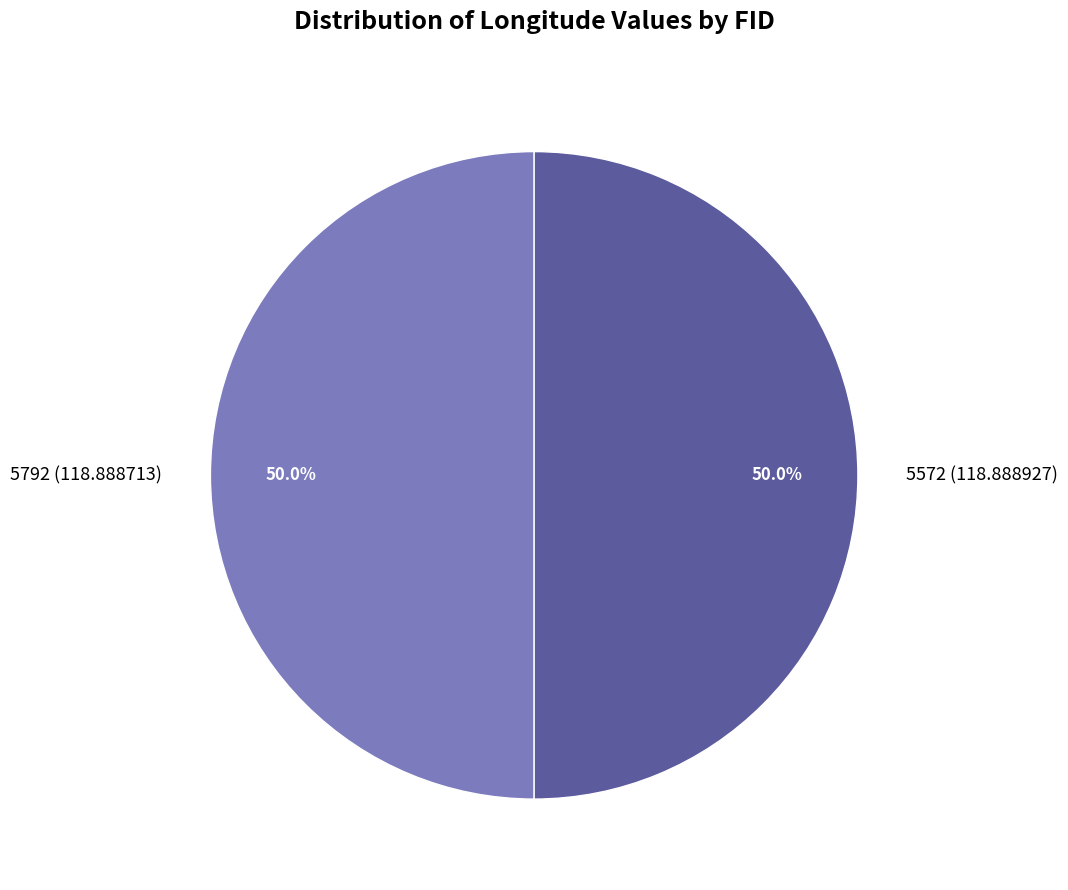

How many slices are in this pie chart?

2